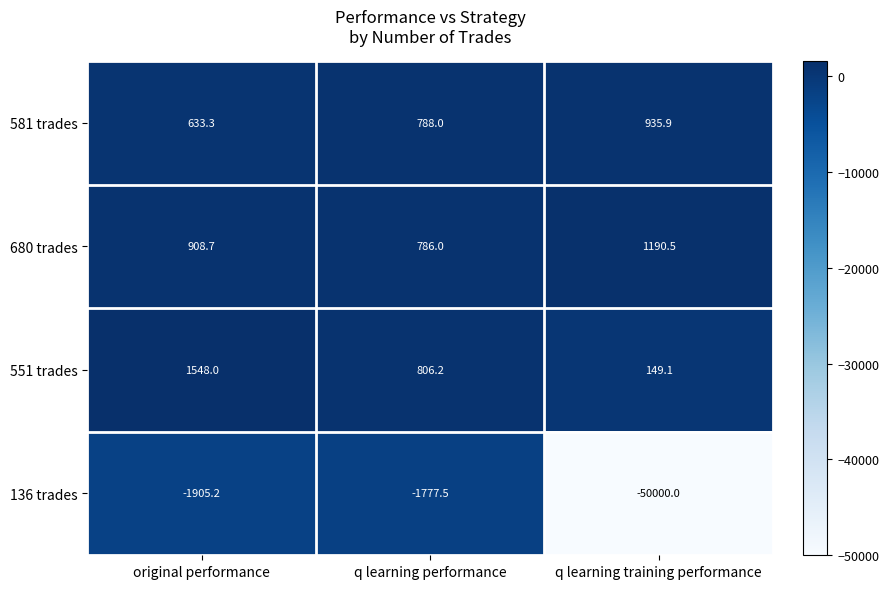

Is it true that 551 trades equals 806.2 at q learning performance?

True